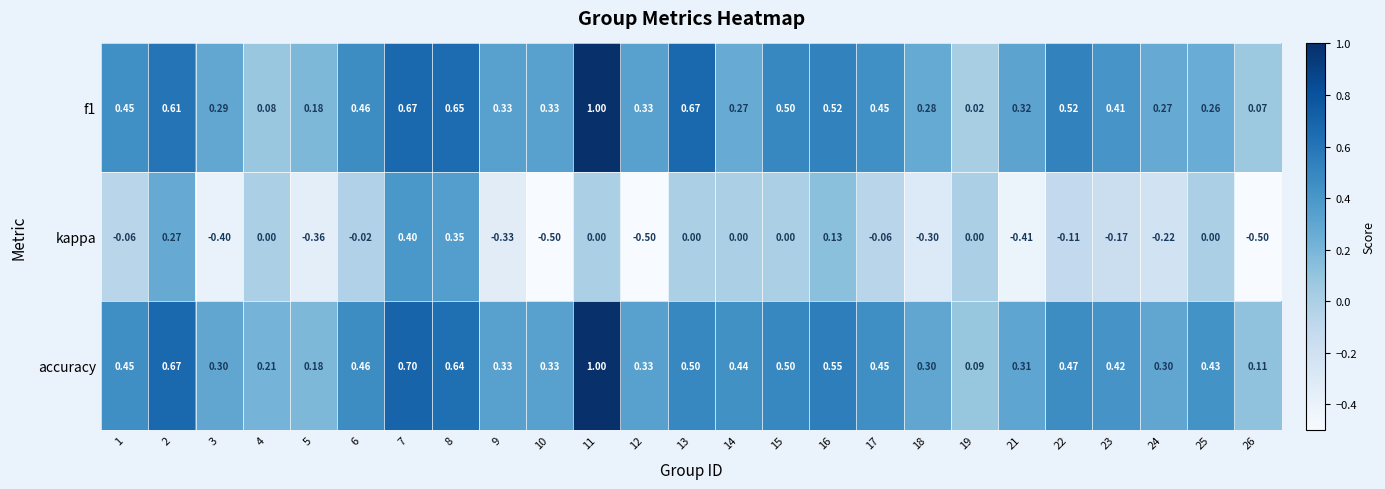

How many values in kappa are below zero?

14